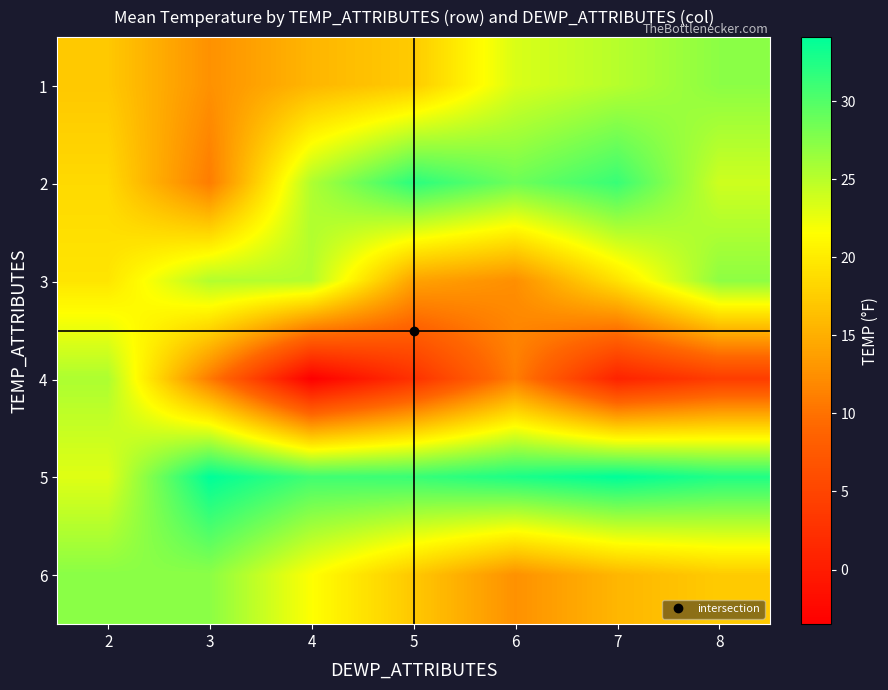

At which category is the sum across all series the highest?

8